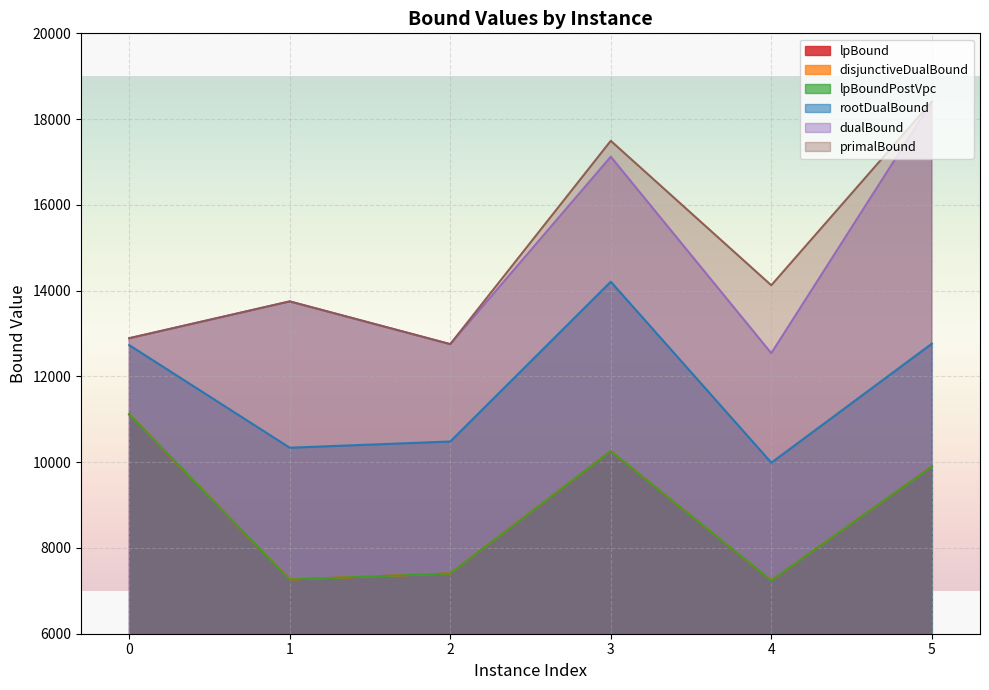

What is the average value of the disjunctiveDualBound series?

8863.1